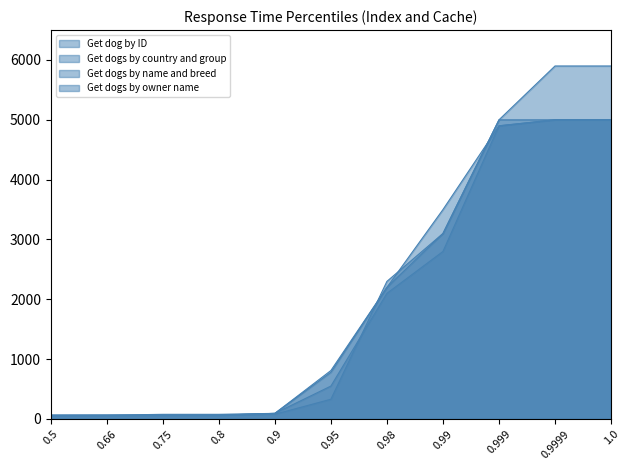

The Get dogs by owner name series shows 63 at 0.8. True or false?

True